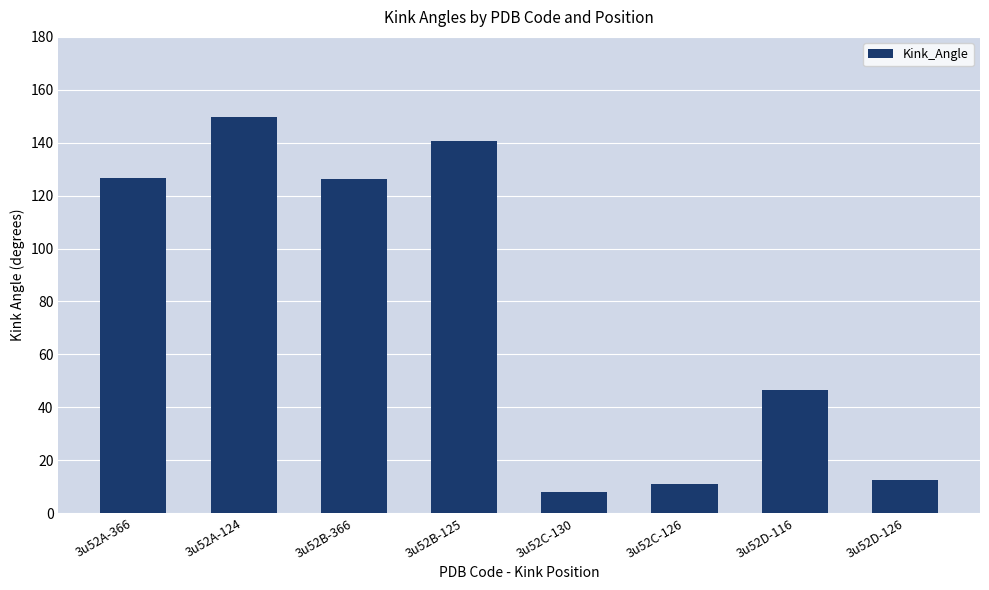

Which has a higher value, 3u52C-130 or 3u52D-116?

3u52D-116